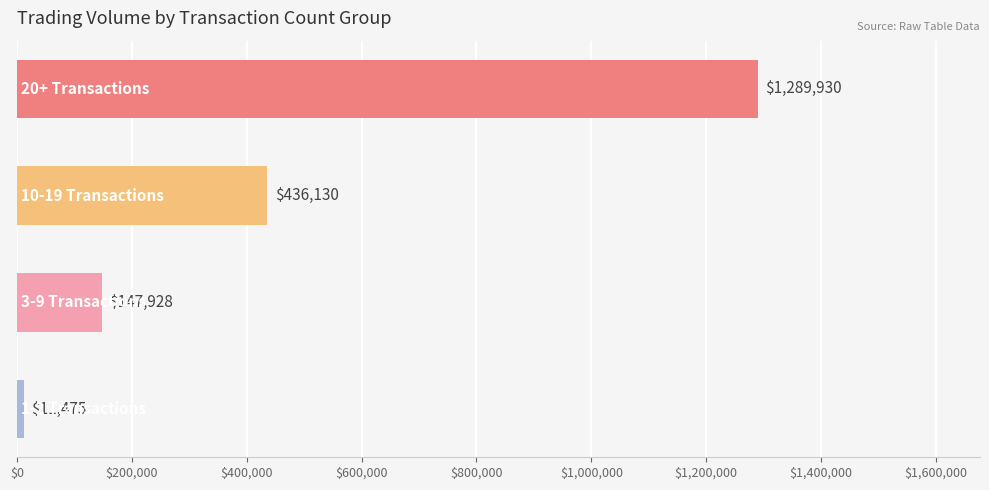

Count the values in the range 147928 to 1289930.

3